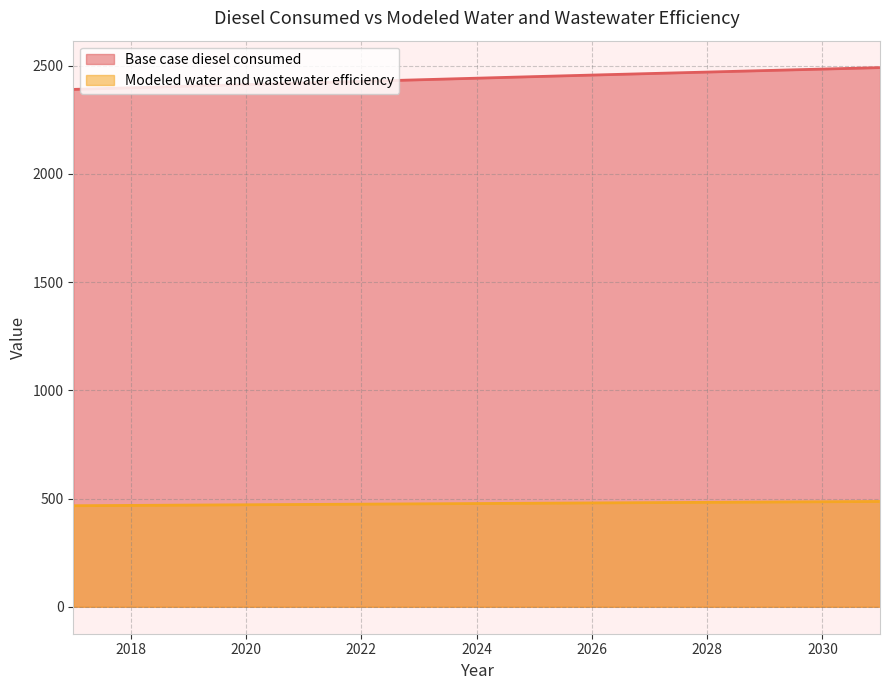

What is the minimum value for Base case diesel consumed?

2390.3